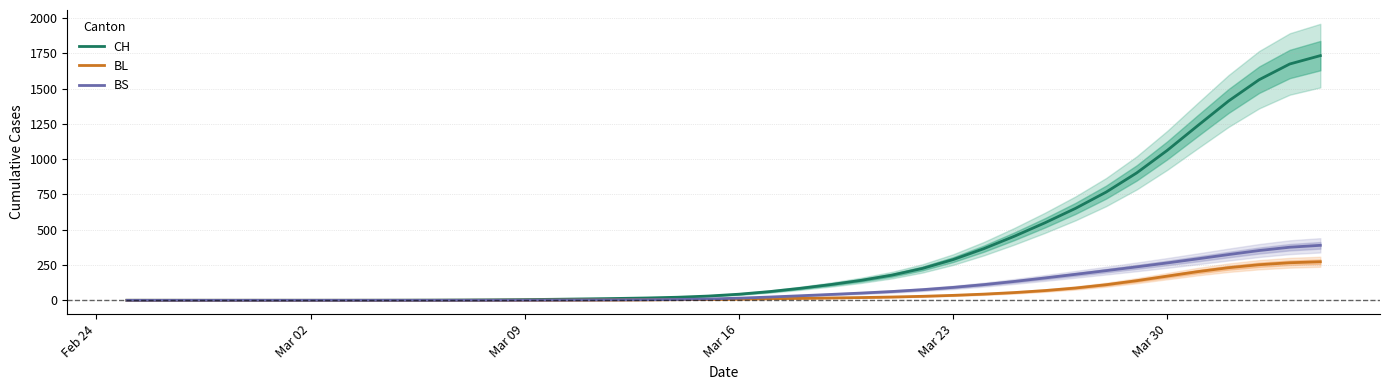

What is the highest value of the BL series?

273.2